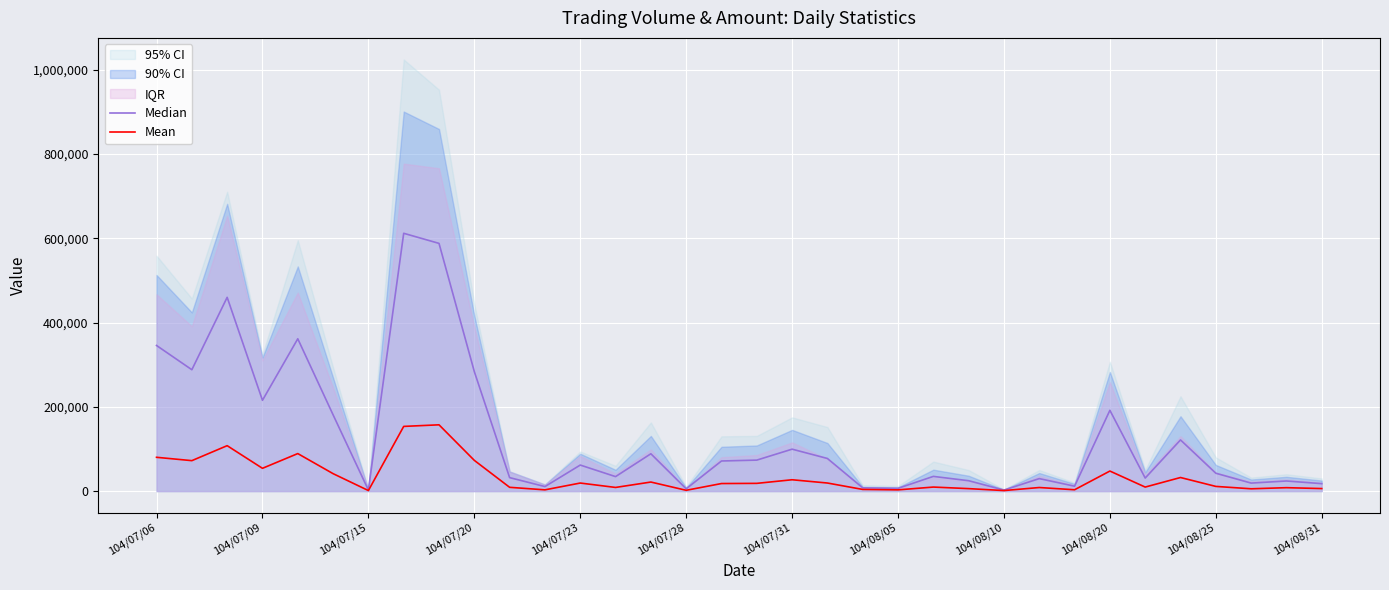

What is the highest value of the Mean series?

157297.2